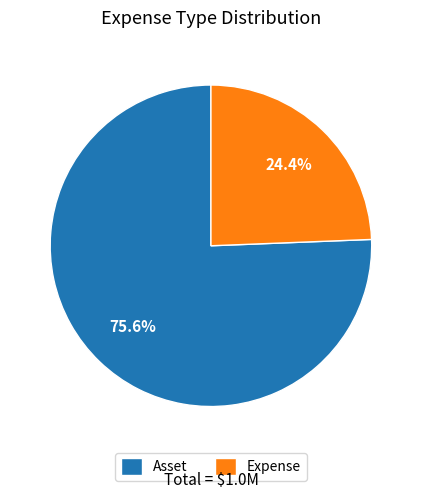

How many slices are in this pie chart?

2